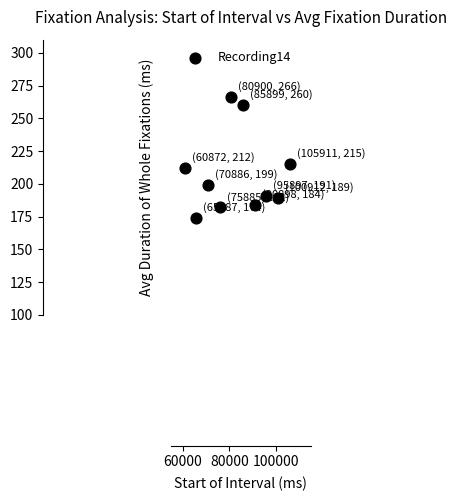

What is the average X value?

83395